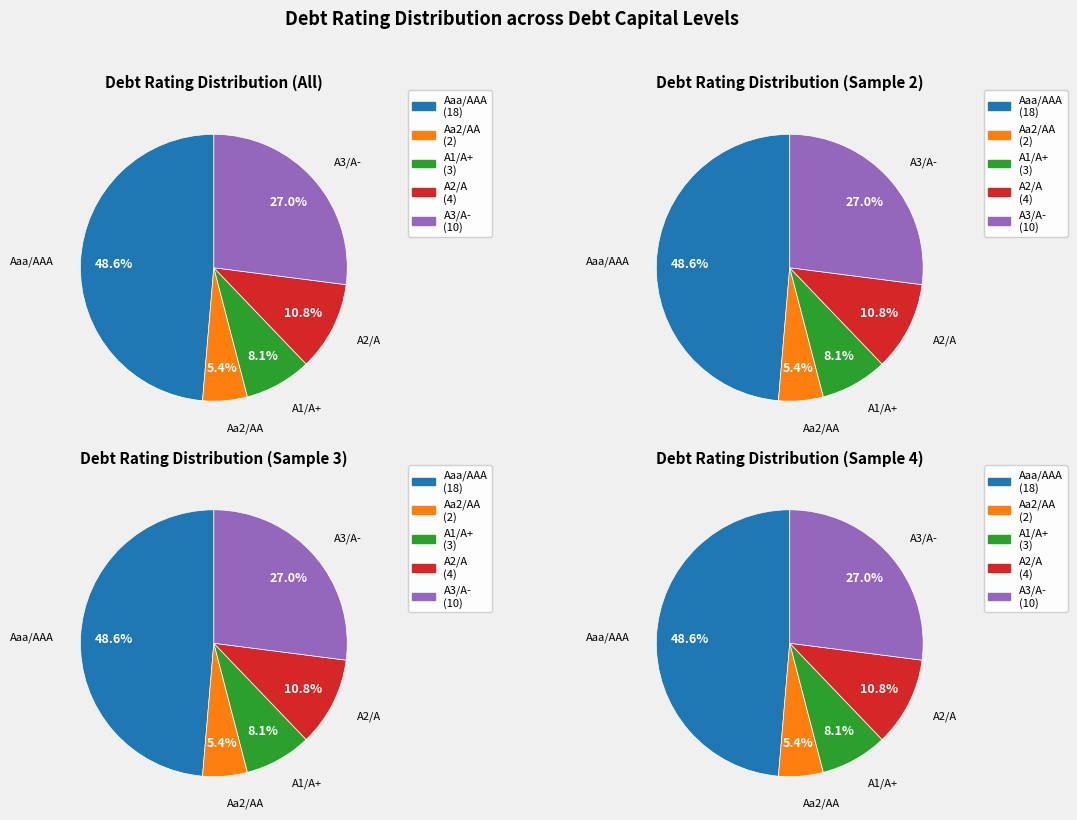

True or false: A3/A- accounts for 23% of the total.

False